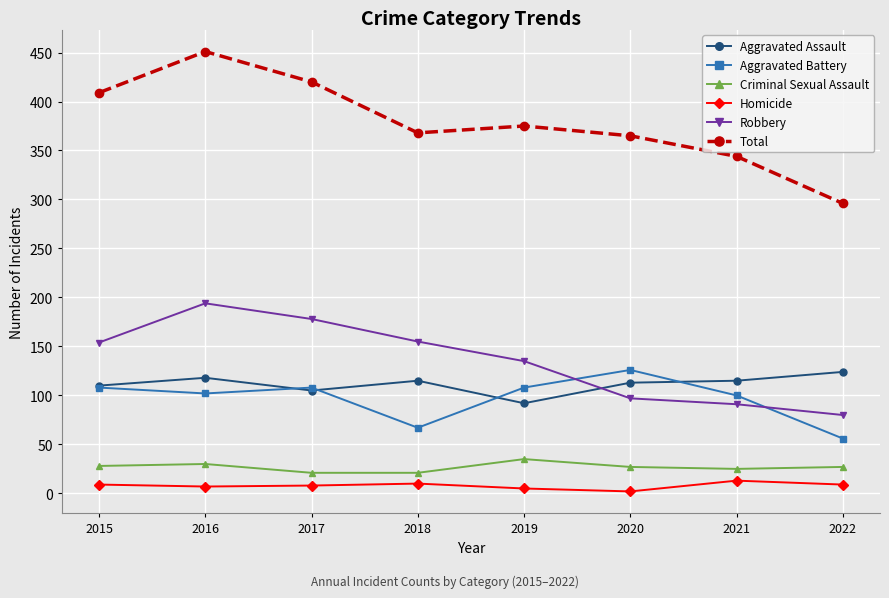

What is the minimum value for Criminal Sexual Assault?

21